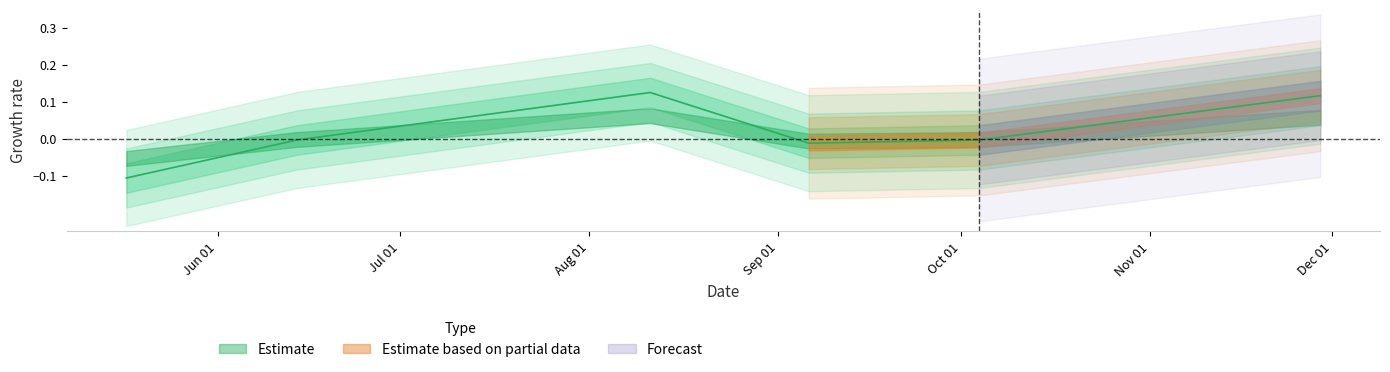

Is it true that the value at 2016-10-04 is -0.0?

False